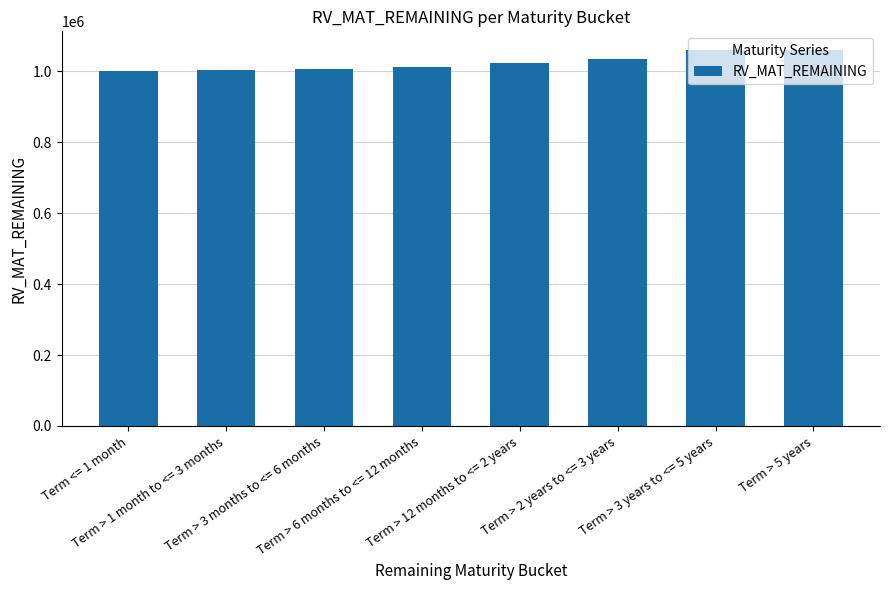

What is the greatest value displayed?

1060001